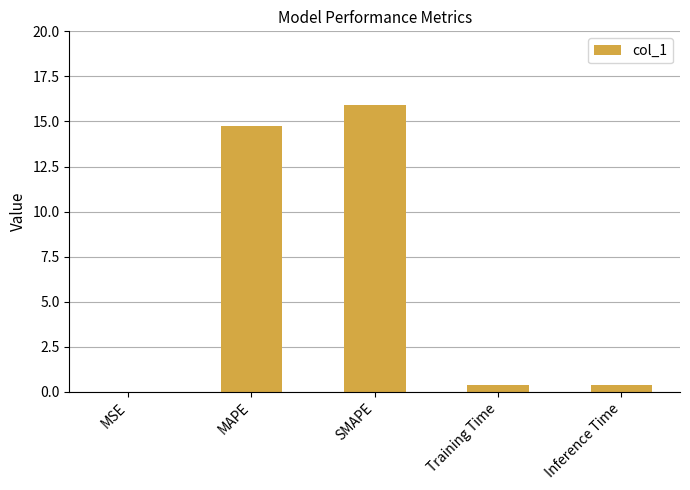

What is the approximate value at MAPE?

14.7